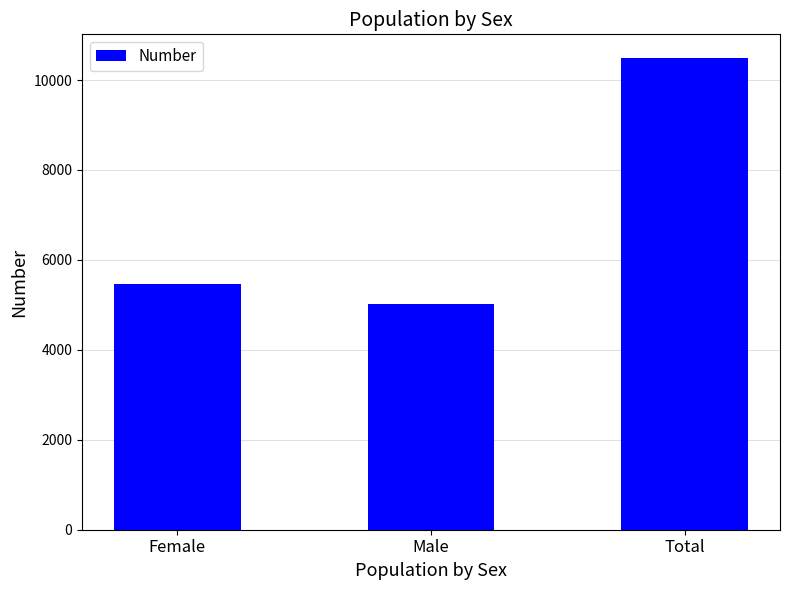

Reading left to right, extract all data points from this chart.

Female=5463	Male=5029	Total=10492